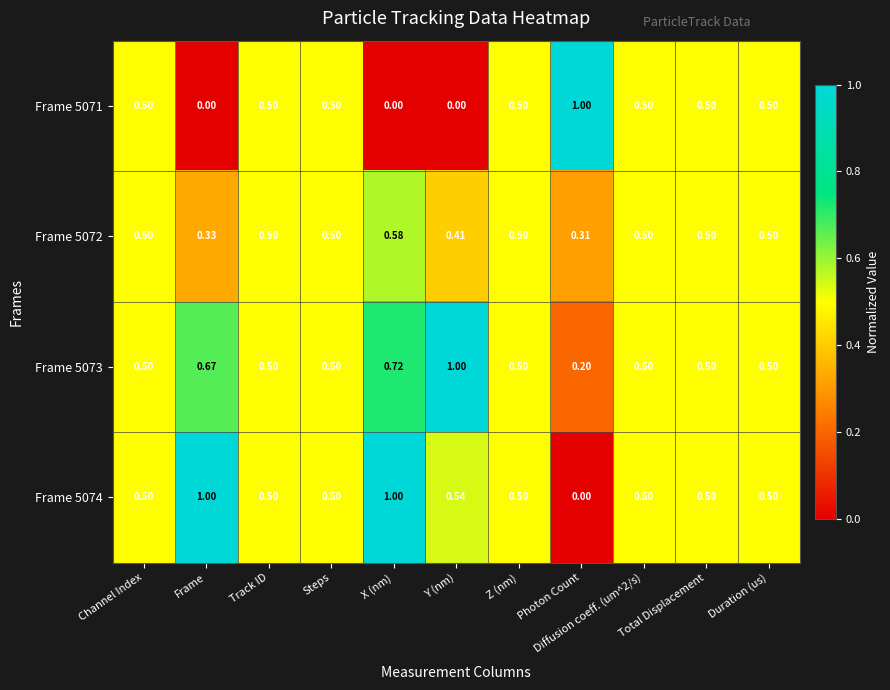

Is the value of Frame 5071 at Channel Index greater than the value of Frame 5074 at Photon Count?

Yes